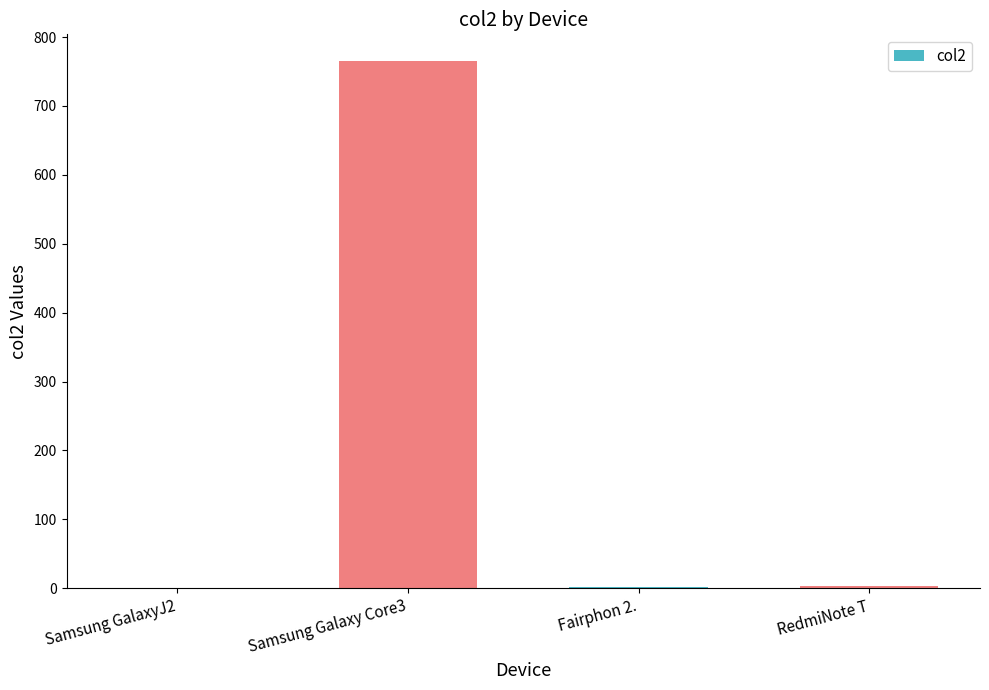

What is the greatest value displayed?

765.7